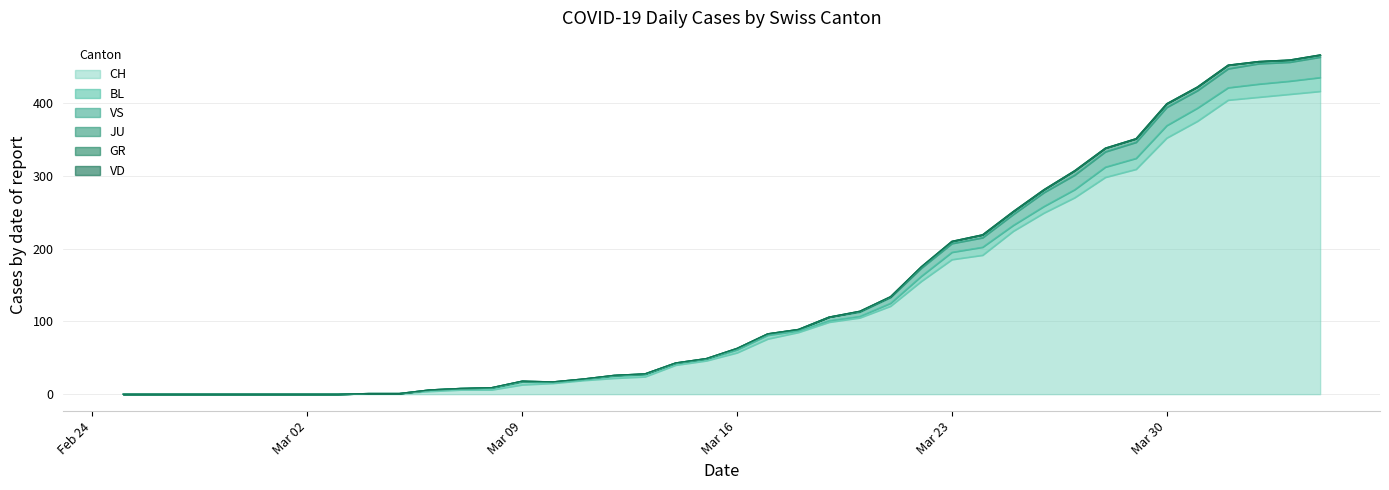

Which series has the largest total across all categories?

CH